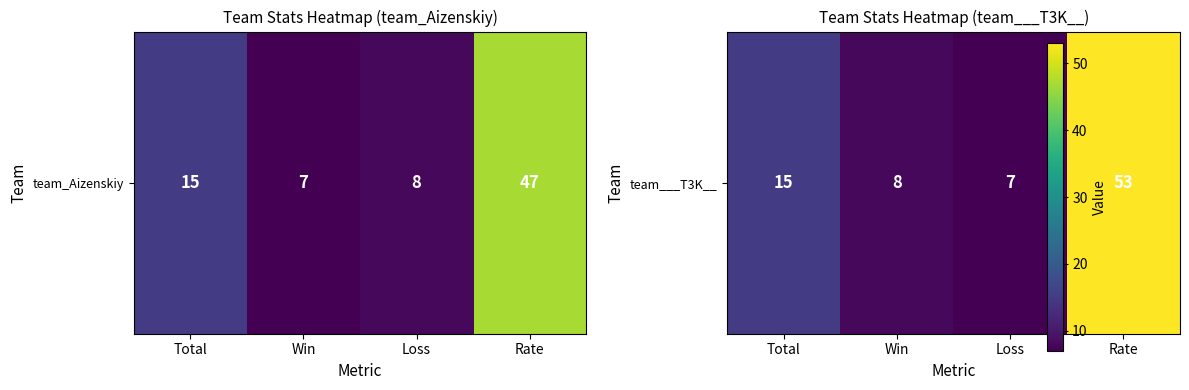

Which label corresponds to the largest value in the chart?

Rate